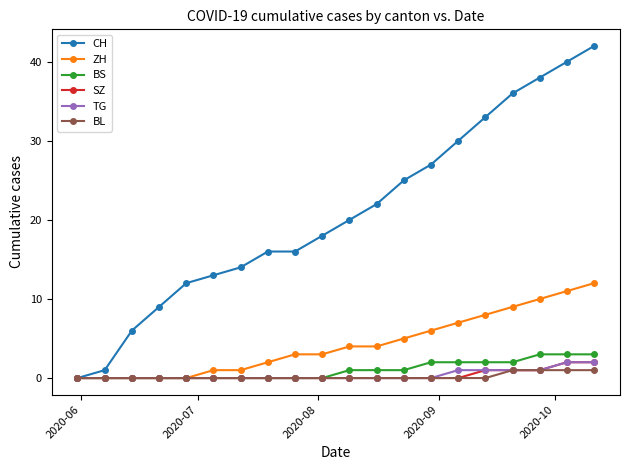

Which series has the largest total across all categories?

CH